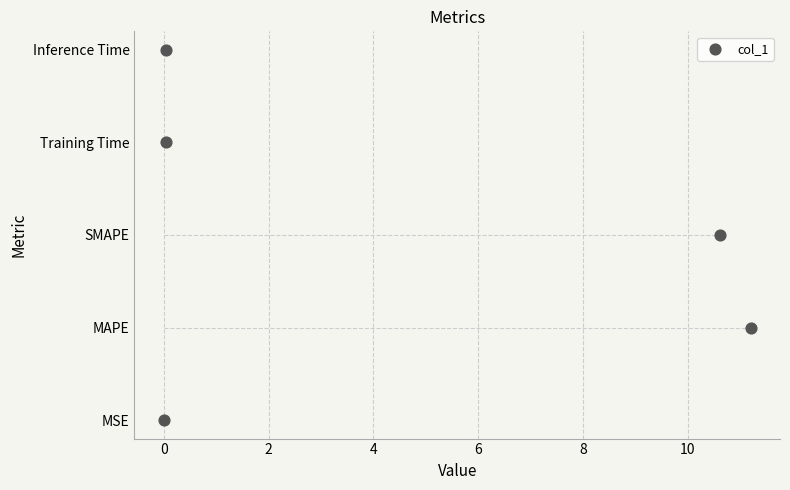

Between 6 and 4, which is larger?

6